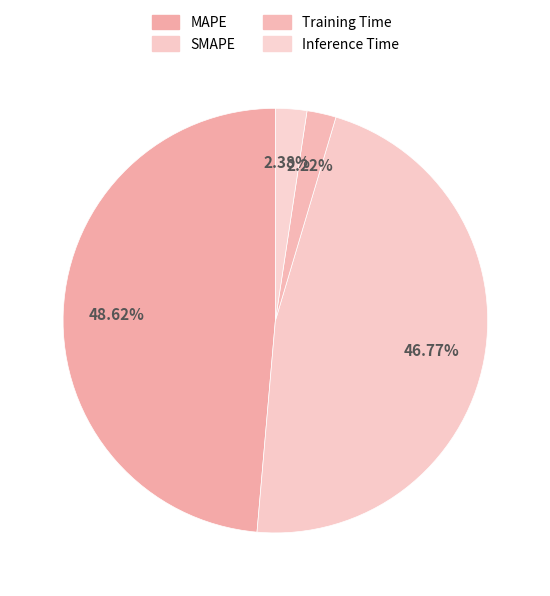

The Training Time slice represents 2% of the pie. True or false?

True